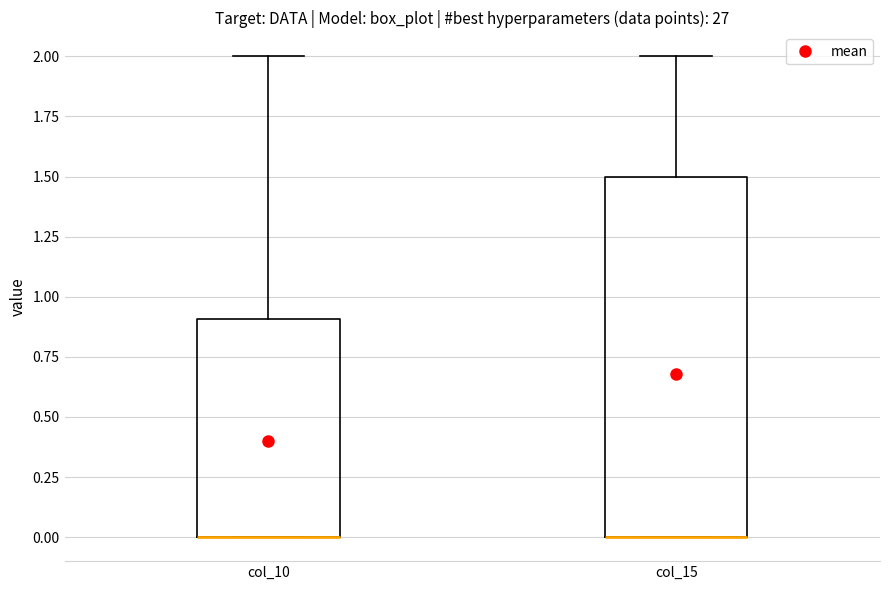

Comparing the boxes themselves (not the whiskers), which one is the tallest?

col_15